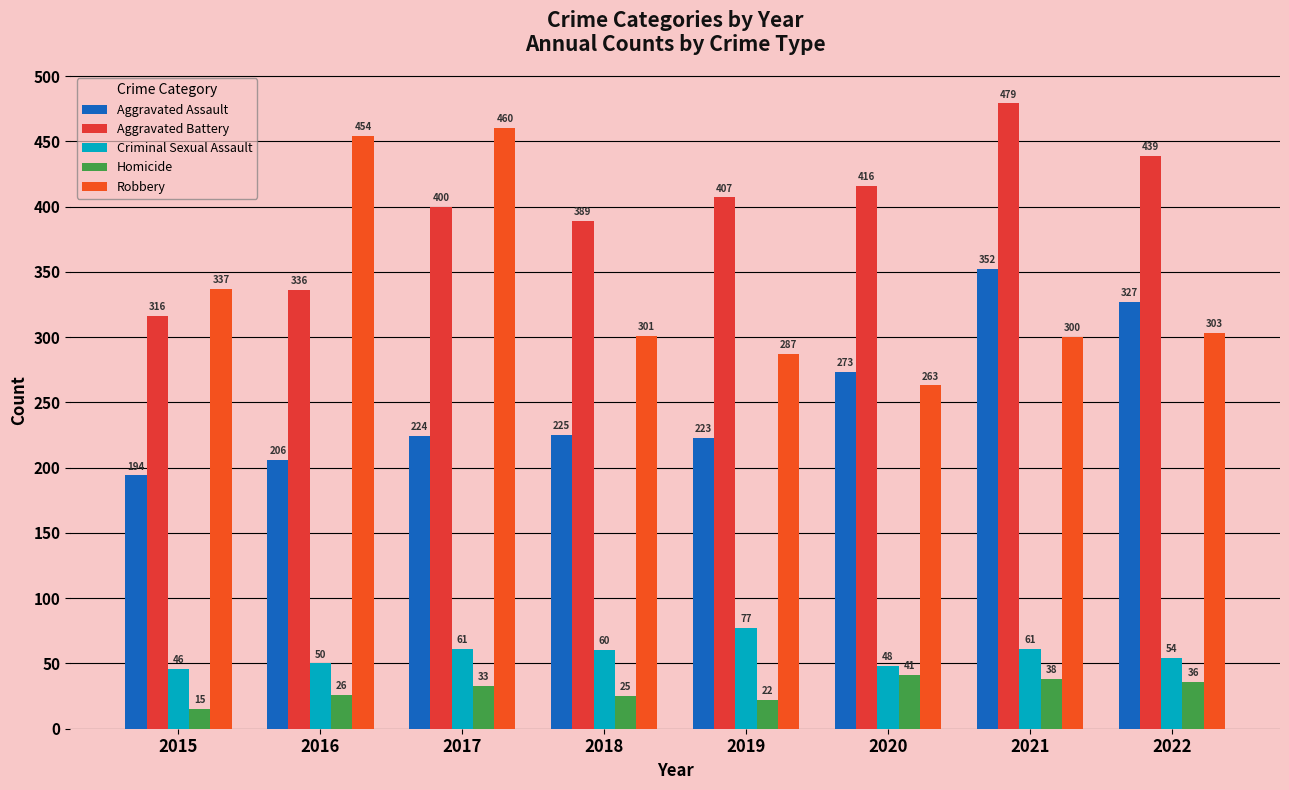

What is the difference between the highest and lowest values at 2019?

385